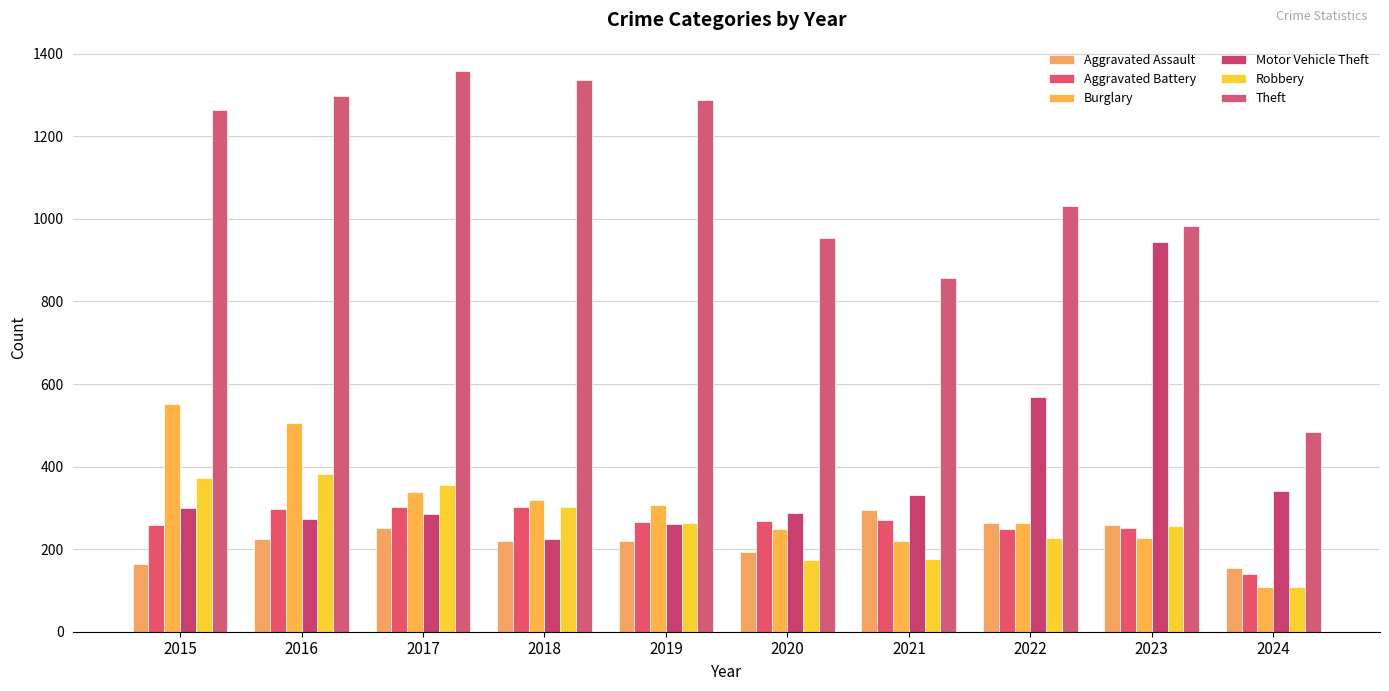

What is the sum of all Motor Vehicle Theft values?

3818